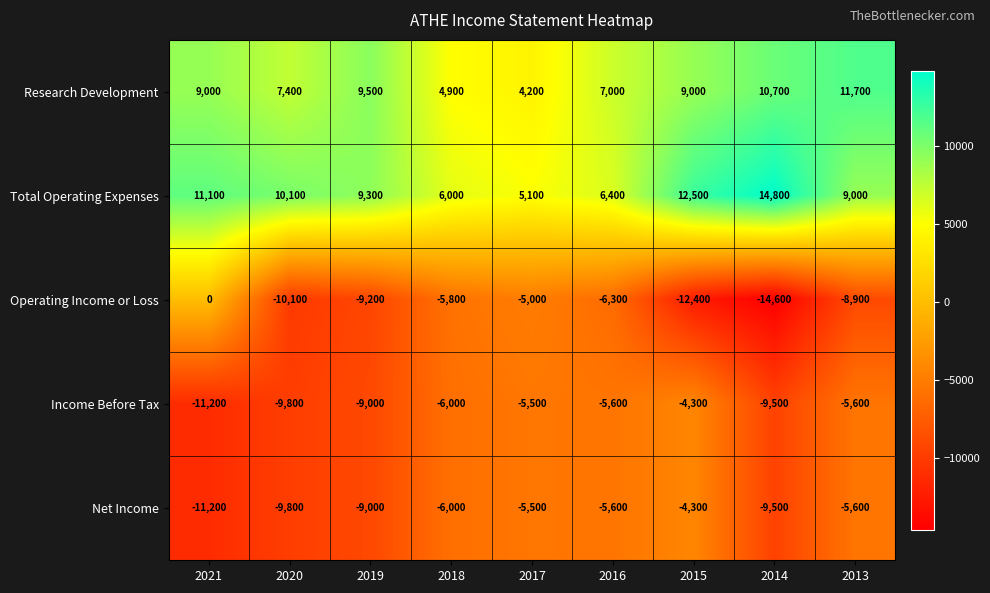

At which label is Total Operating Expenses closest to 9950?

2020